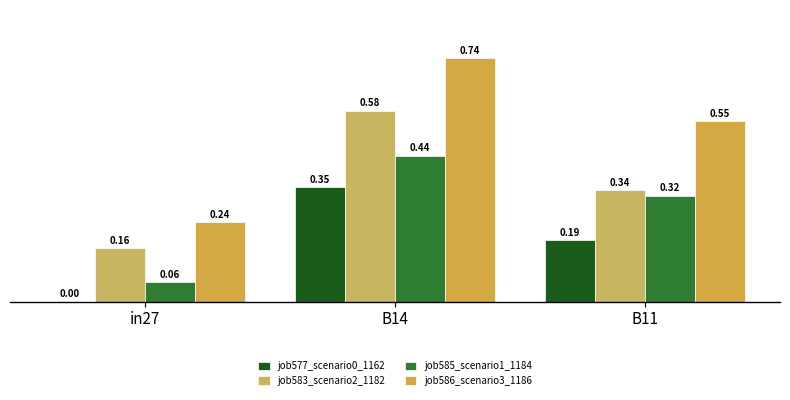

What is the sum of the job583_scenario2_1182 values at in27 and B11?

0.5